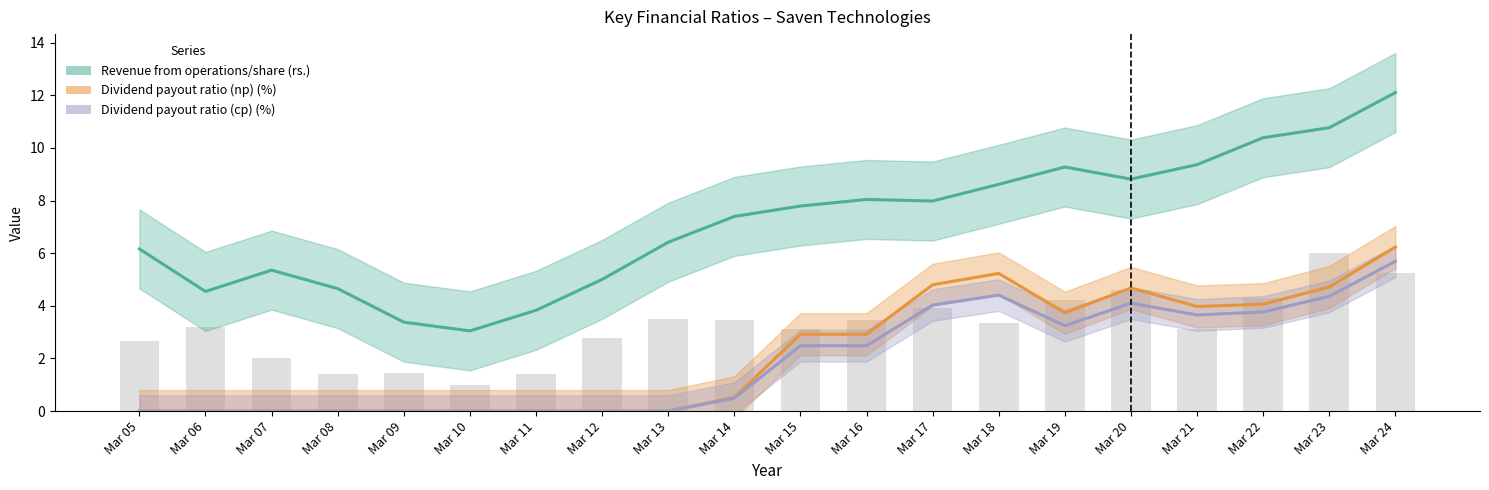

How many values in the Revenue from operations/share (rs.) series are below 7?

9